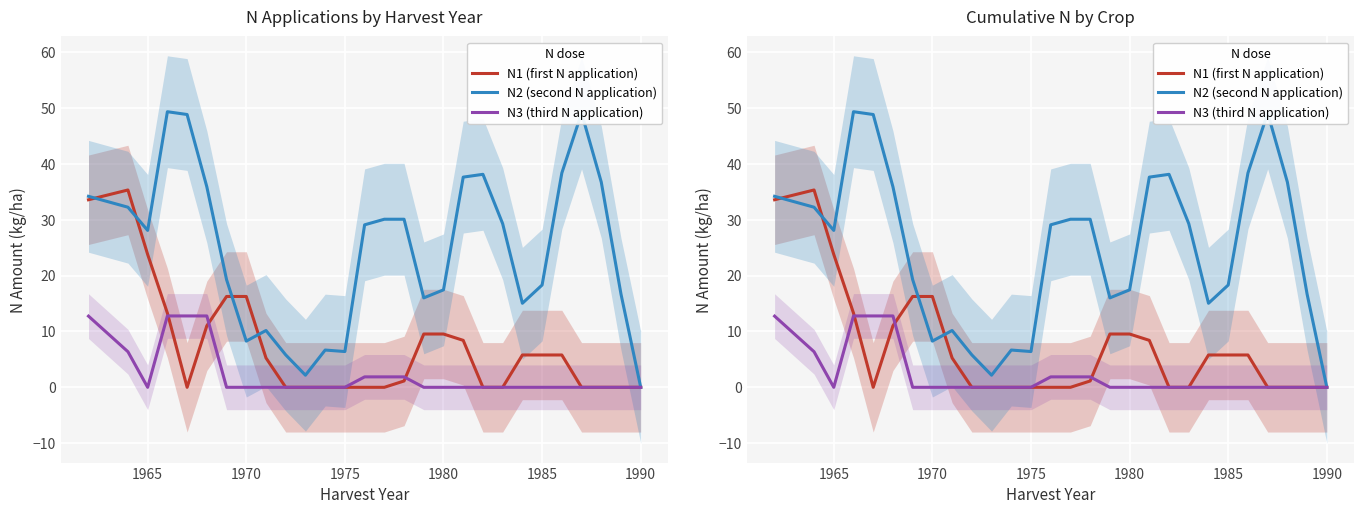

Which series ends up on top after the final intersection of N3 (third N application) and N2 (second N application)?

N3 (third N application)